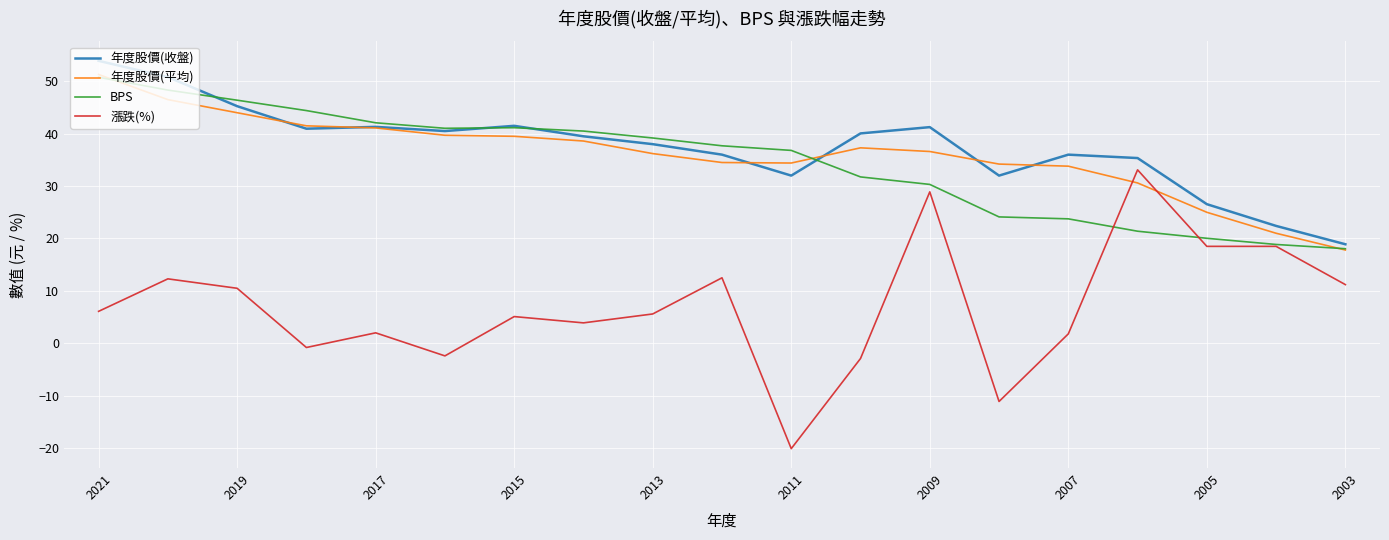

Which series ends up on top after the final intersection of 漲跌(%) and BPS?

BPS